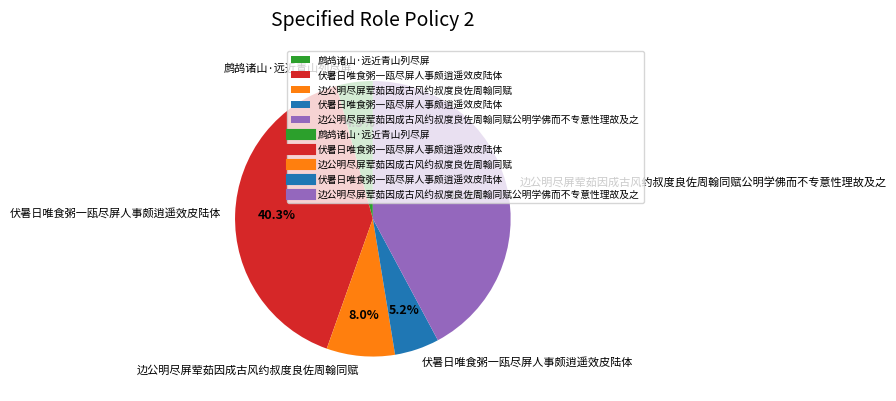

Is there a majority slice in this chart?

No